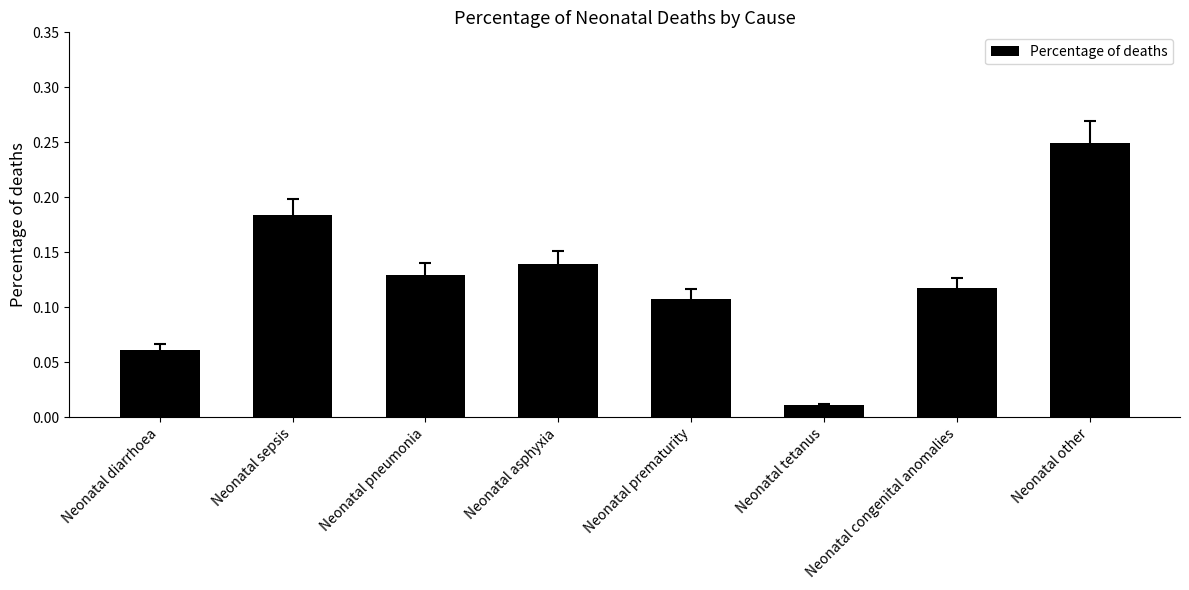

Rank the categories by value from lowest to highest.

Neonatal tetanus, Neonatal diarrhoea, Neonatal prematurity, Neonatal congenital anomalies, Neonatal pneumonia, Neonatal asphyxia, Neonatal sepsis, Neonatal other